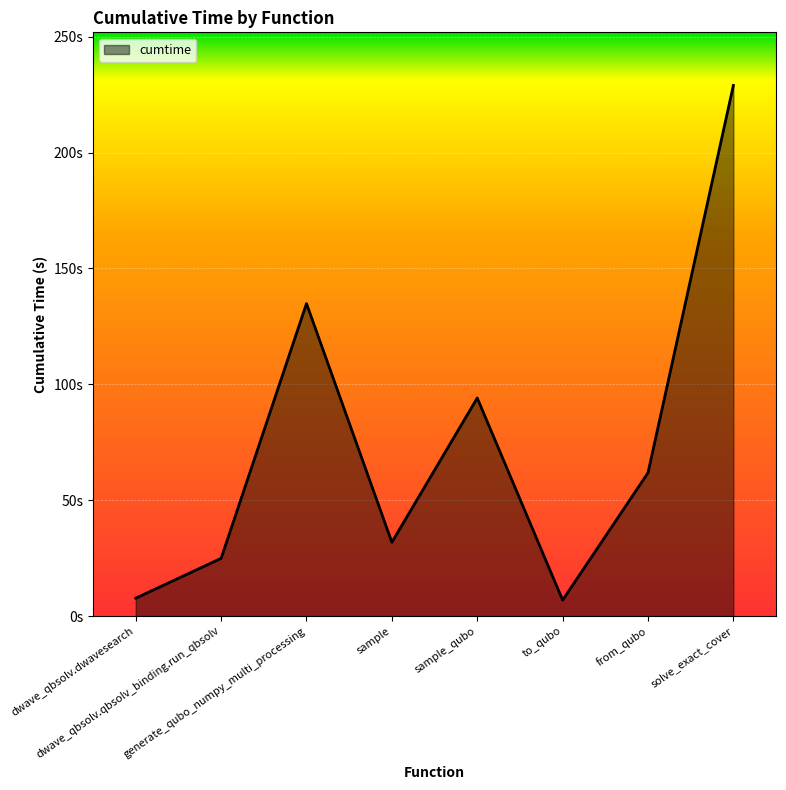

Is this an area chart (filled region under the line)?

Yes